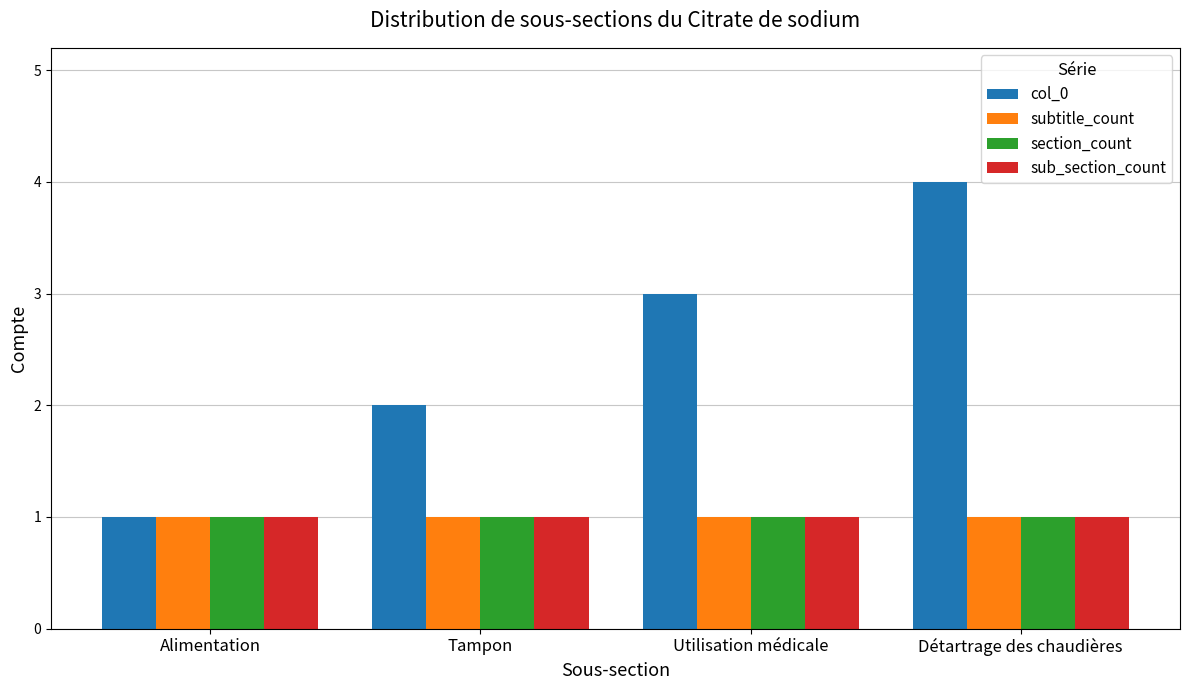

True or false: col_0 has a value of 4 at Détartrage des chaudières.

True